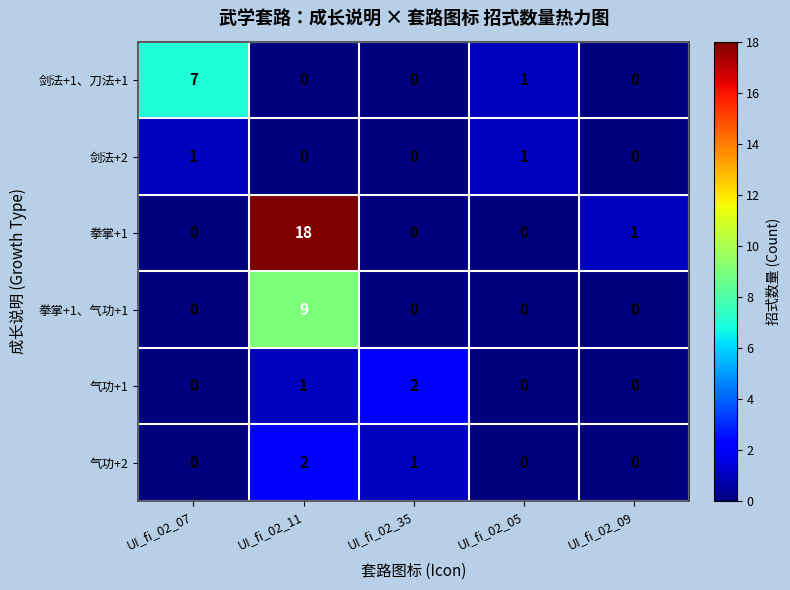

What is the difference between the maximum and minimum values in the 拳掌+1、气功+1 series?

9